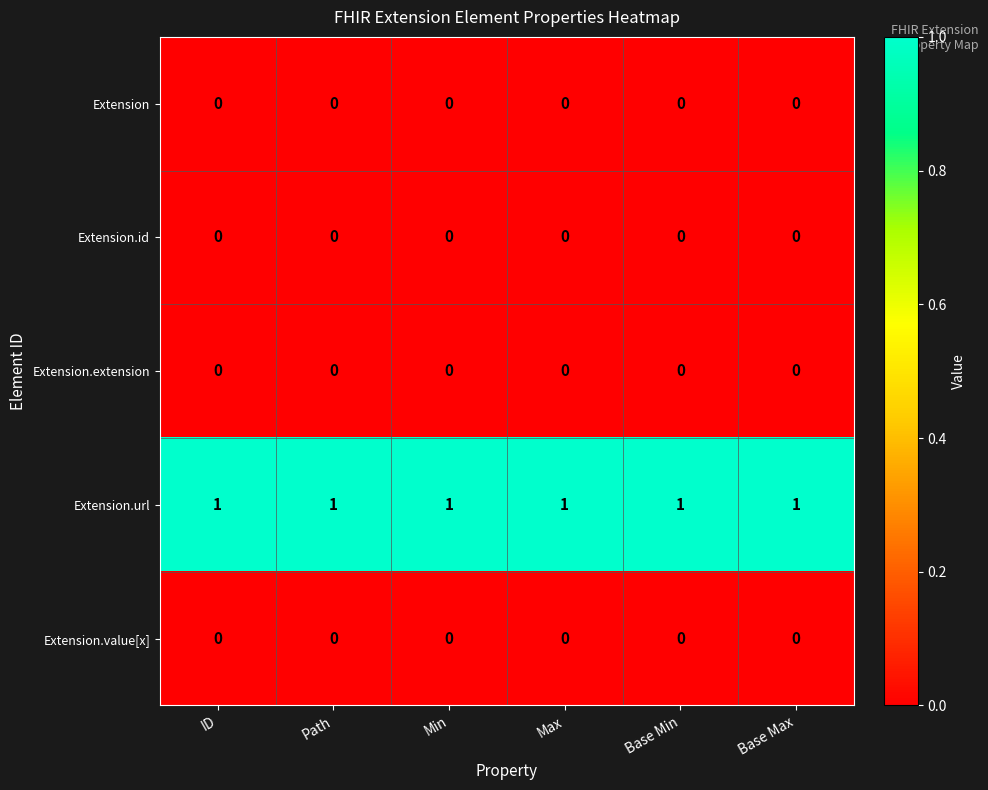

Which series has the largest total across all categories?

Extension.url